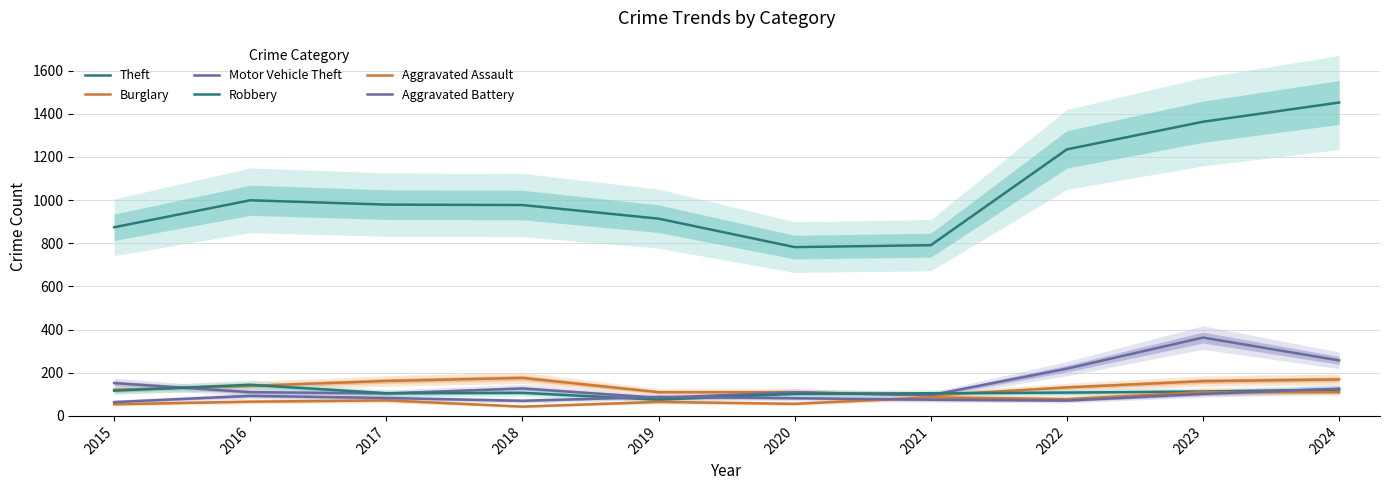

The Motor Vehicle Theft series shows 75 at 2022. True or false?

False